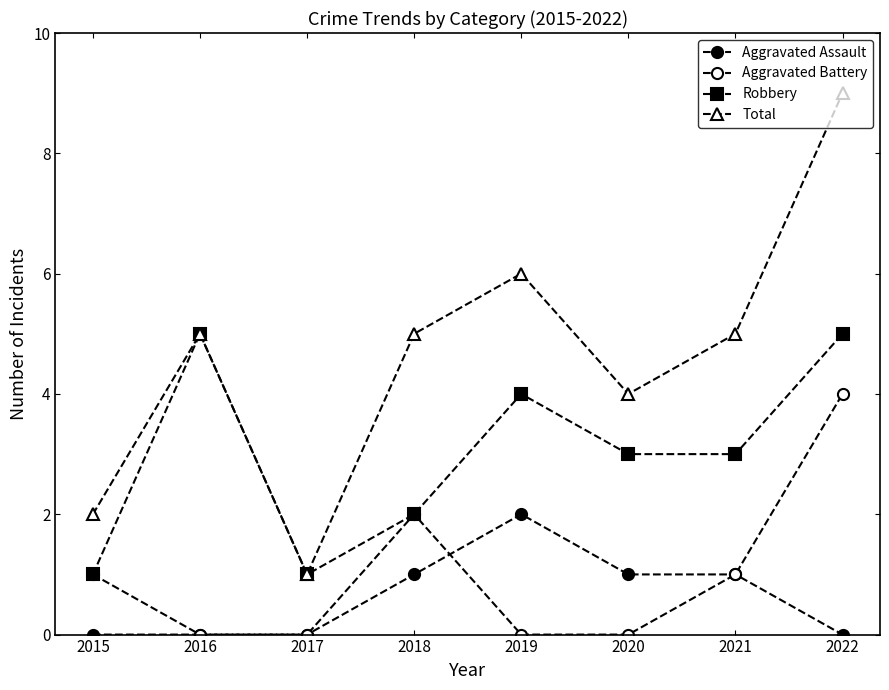

Reading right to left, what are all the values shown in this chart?

Aggravated Assault: 2022=0	2021=1	2020=1	2019=2	2018=1	2017=0	2016=0	2015=0
Aggravated Battery: 2022=4	2021=1	2020=0	2019=0	2018=2	2017=0	2016=0	2015=1
Robbery: 2022=5	2021=3	2020=3	2019=4	2018=2	2017=1	2016=5	2015=1
Total: 2022=9	2021=5	2020=4	2019=6	2018=5	2017=1	2016=5	2015=2